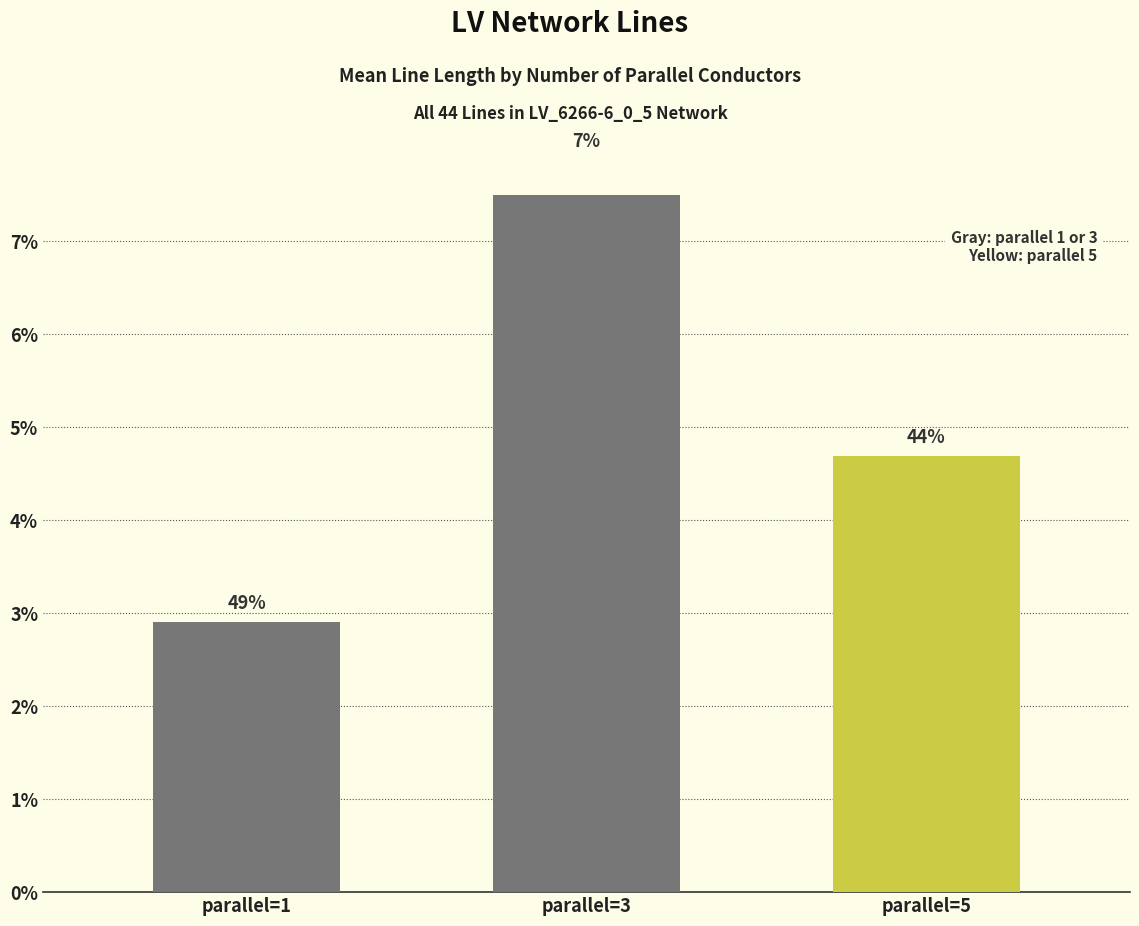

Between parallel=3 and parallel=1, which is larger?

parallel=3